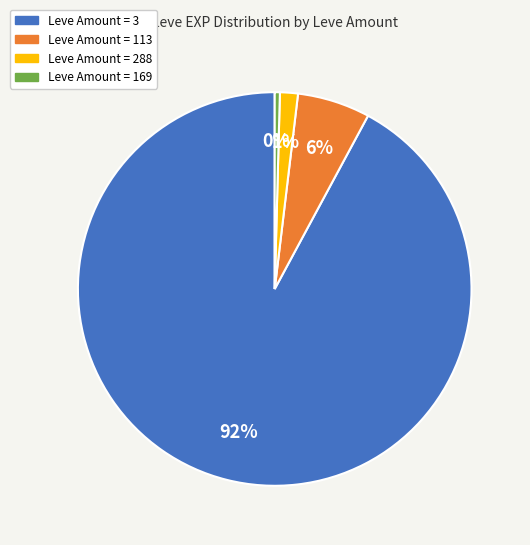

To the nearest percent, what is the average slice percentage?

25%